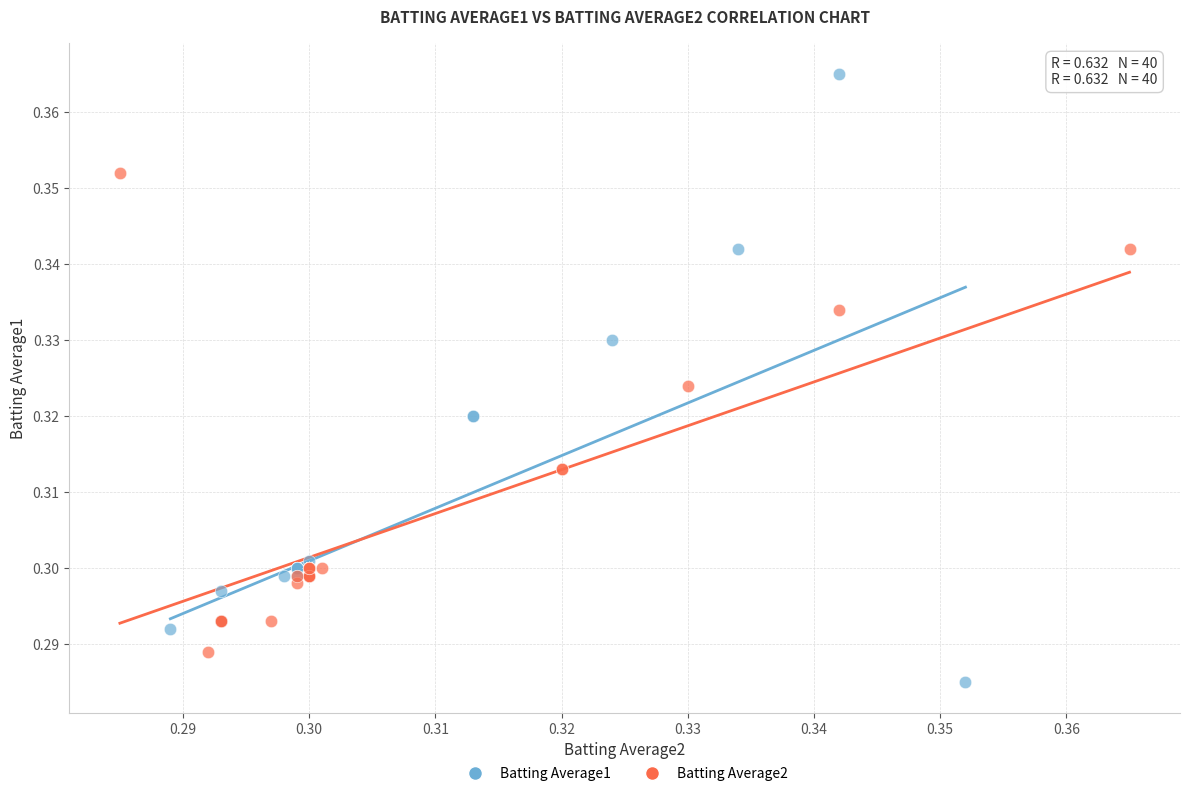

Which series contains the highest Y value?

Batting Average1